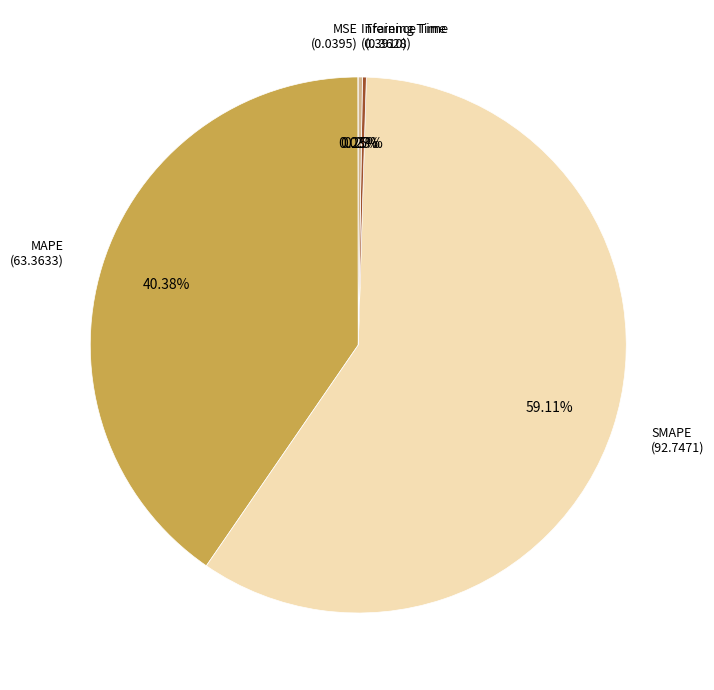

What is the largest slice in the pie chart?

SMAPE